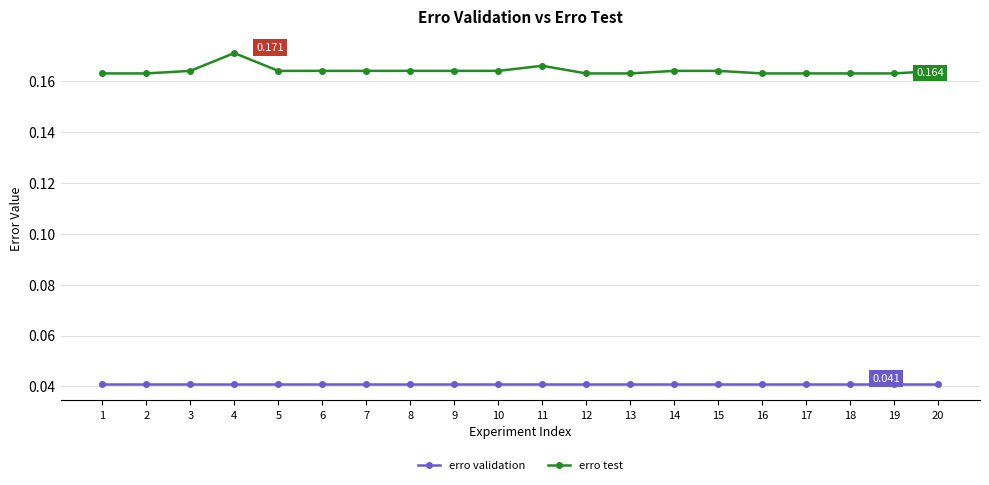

True or false: erro validation and erro test intersect in this chart.

False